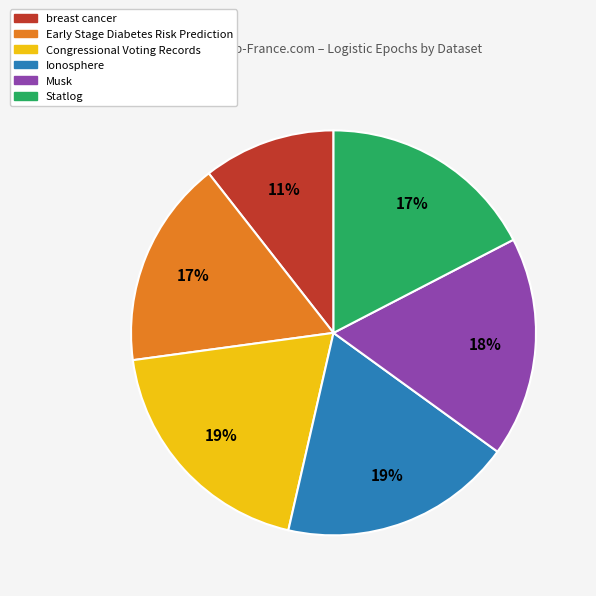

What is the ratio of the value at breast cancer to the value at Musk?

0.6